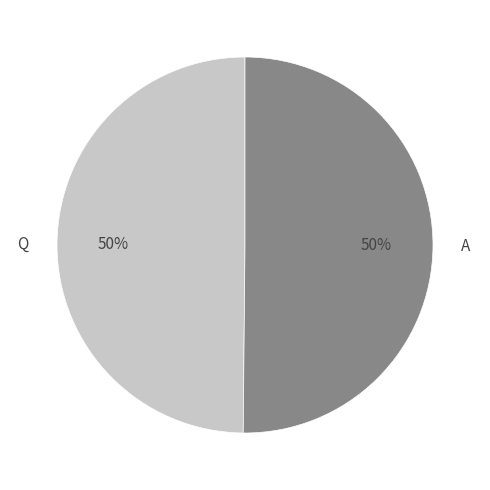

What percentage is the A slice, to the nearest percent?

50%